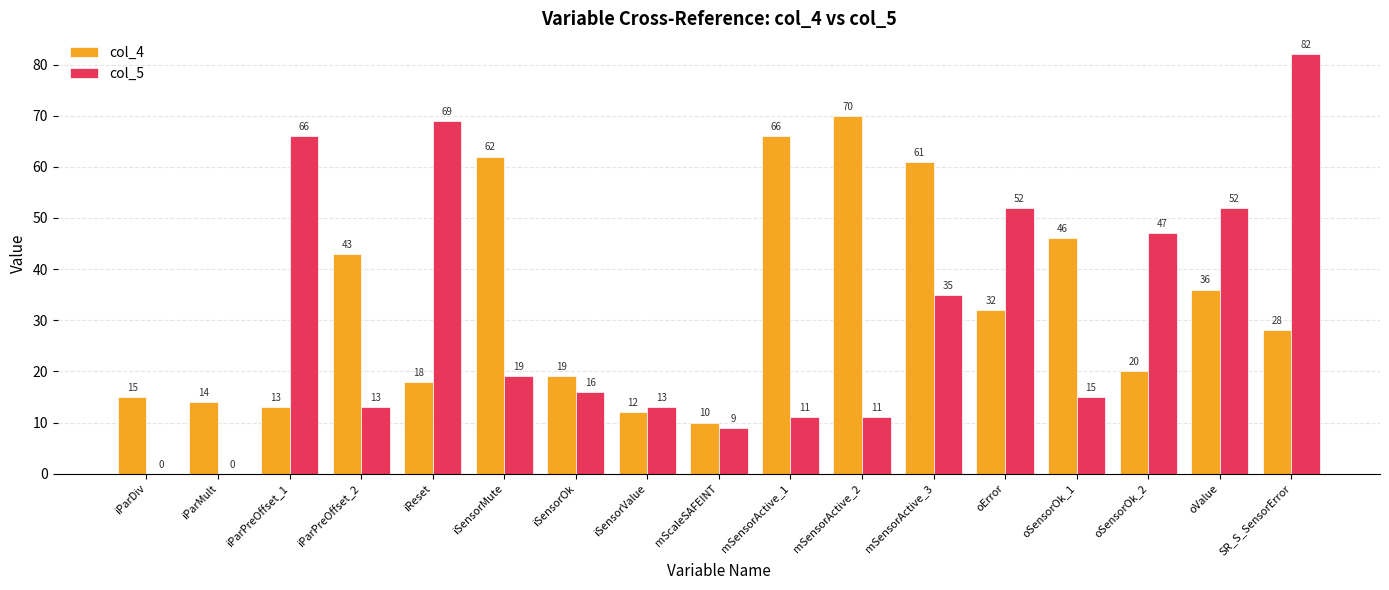

Which series has the largest range (max minus min)?

col_5